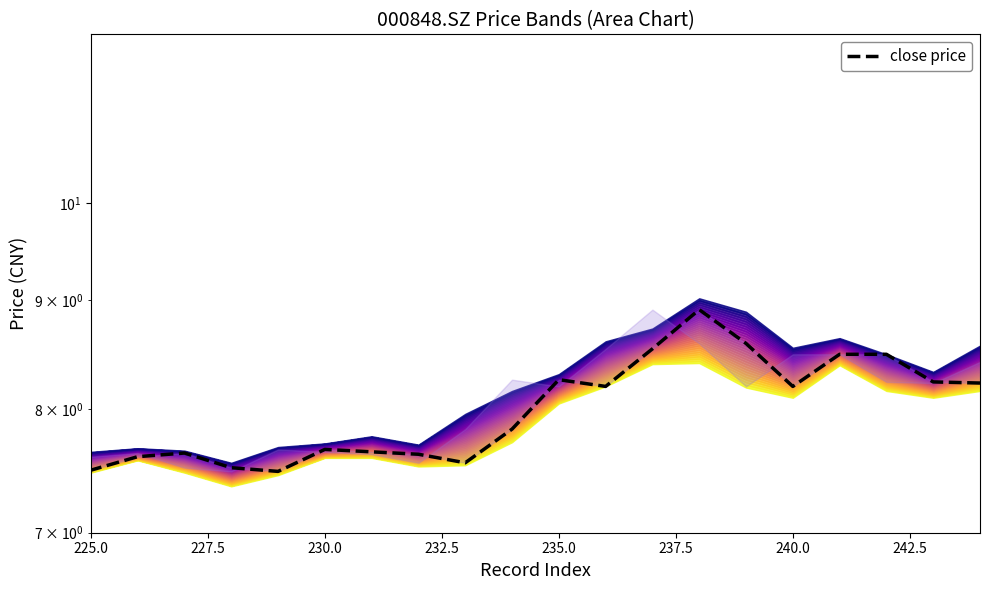

How many lines are shown in the chart?

1